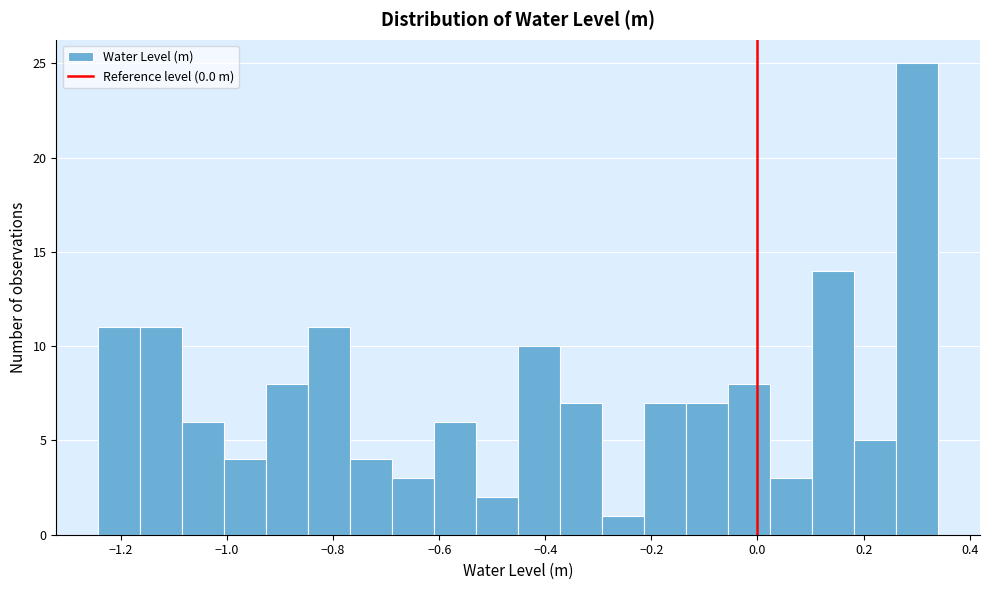

Read against the x-axis, roughly where is the centre of the tallest bar?

0.30